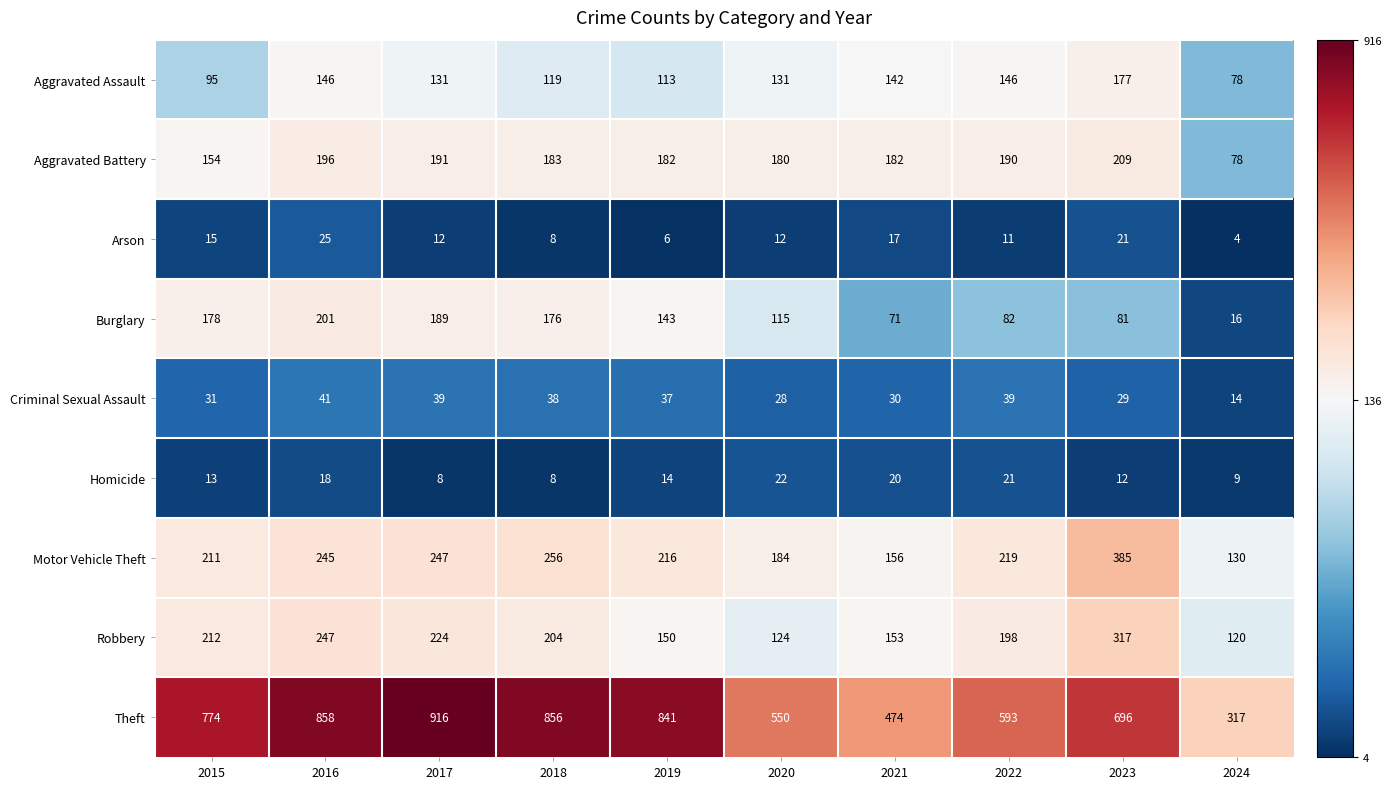

Is it true that Burglary equals 22 at 2024?

False